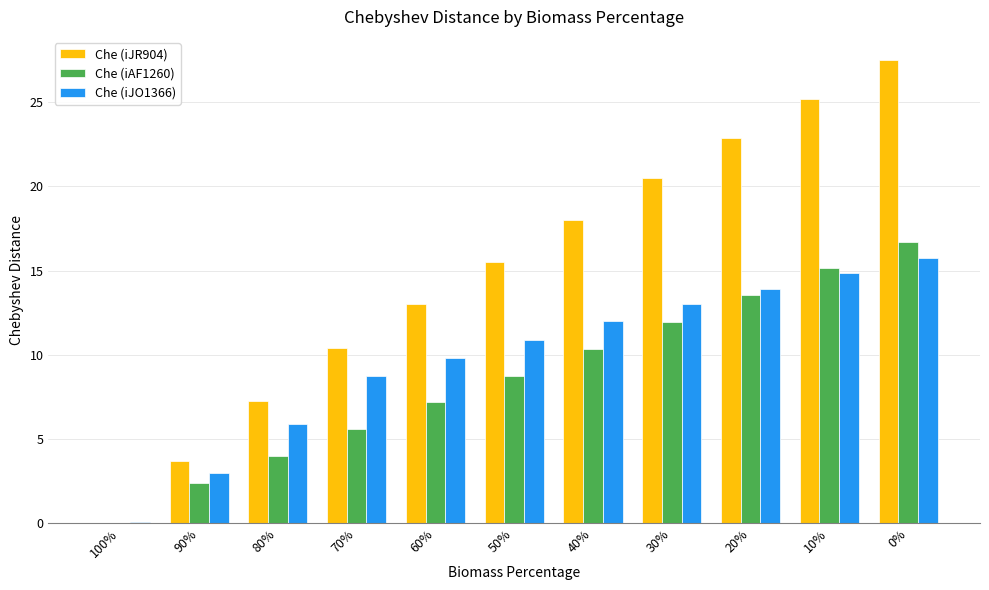

What is the sum of the Che (iJO1366) values at 80% and 20%?

19.8